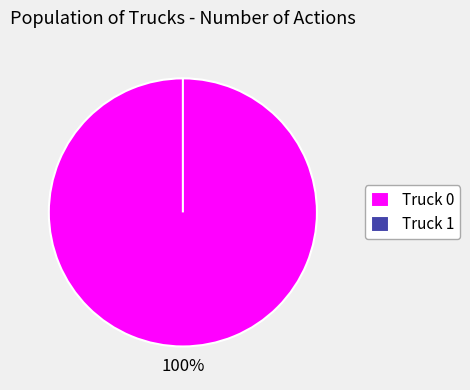

To the nearest percent, what is the average slice percentage?

50%